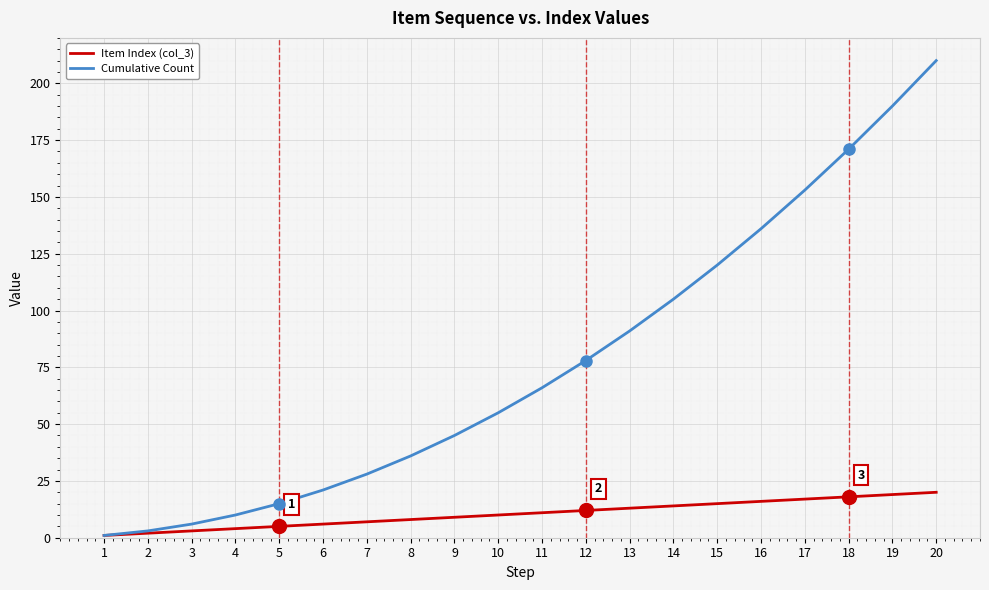

Which label corresponds to the largest value in the chart?

20